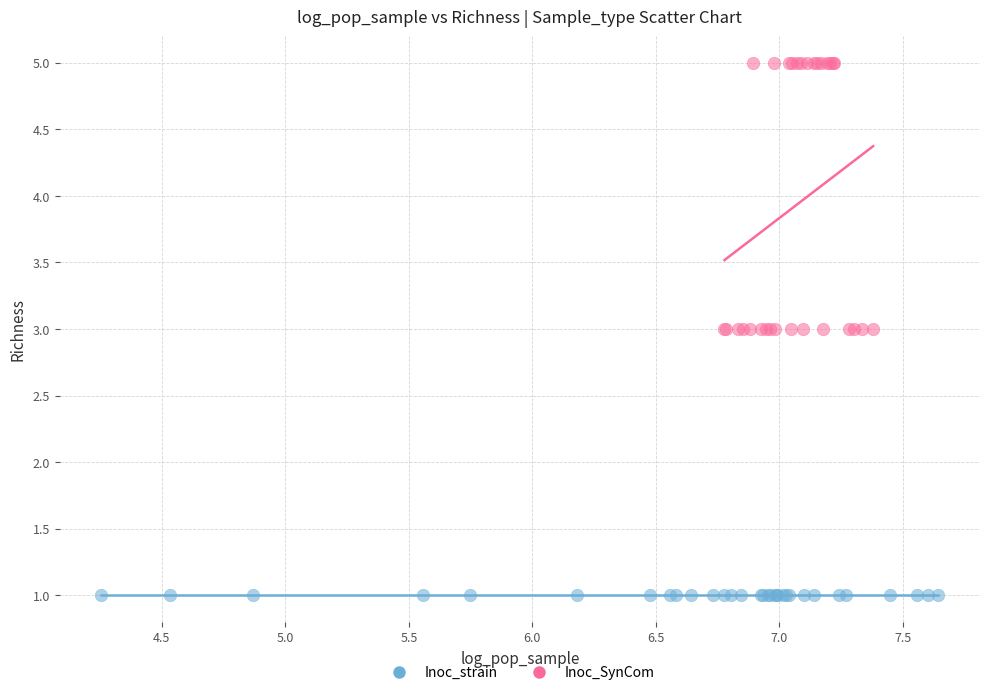

Which series reaches the maximum Y coordinate?

Inoc_SynCom